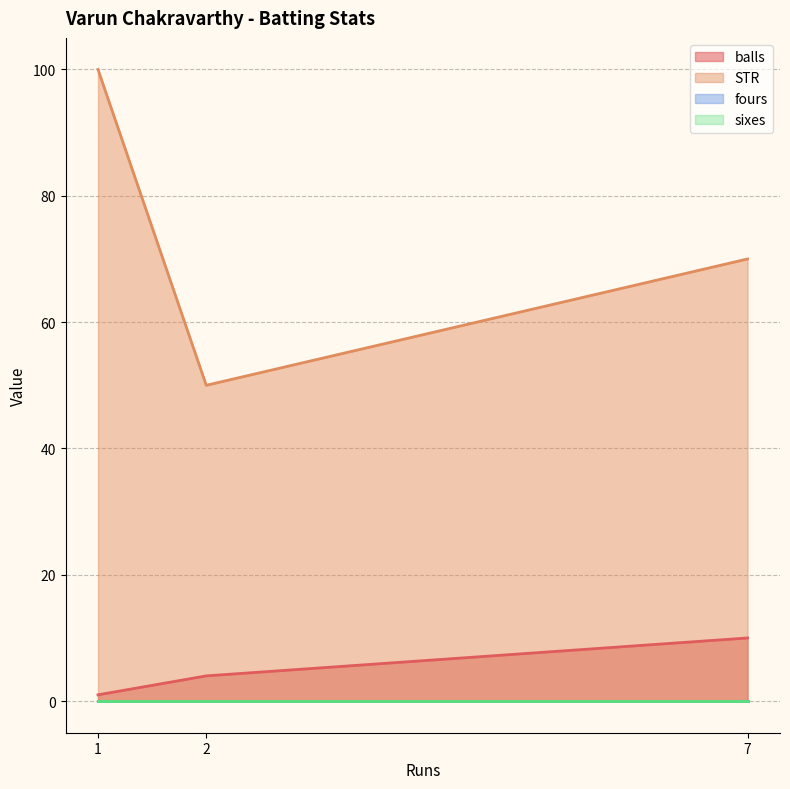

Which series changed the most between 2 and 1?

STR